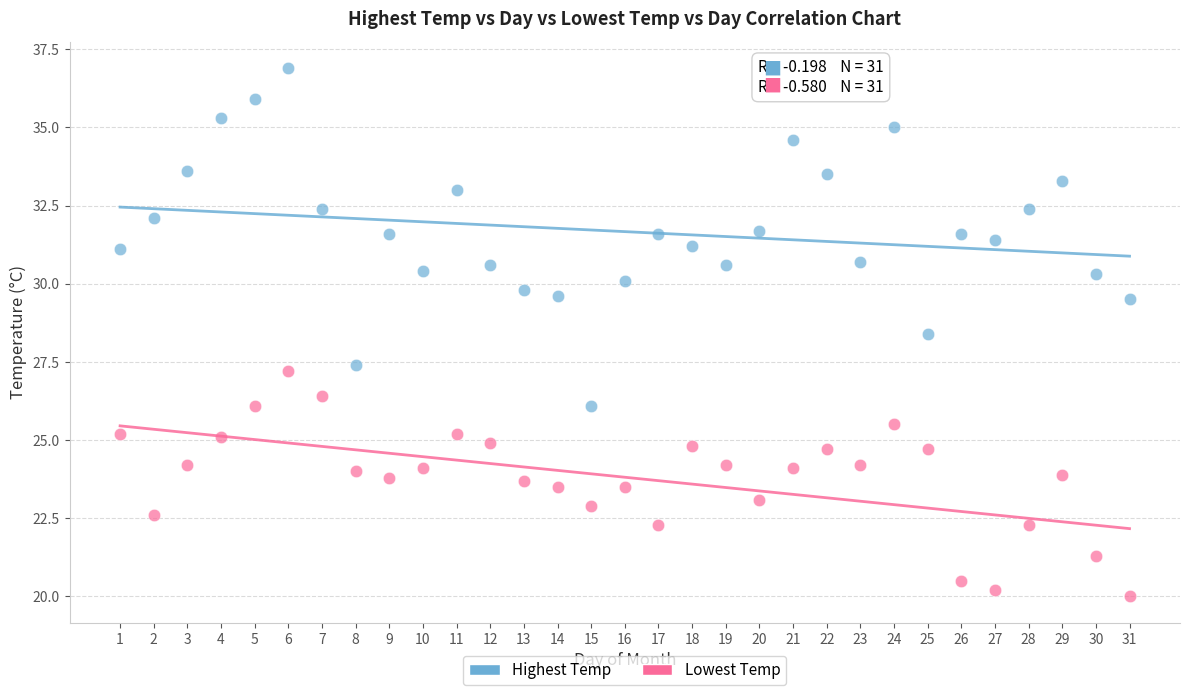

Across all data points, what is the range of Y values (max minus min)?

16.9